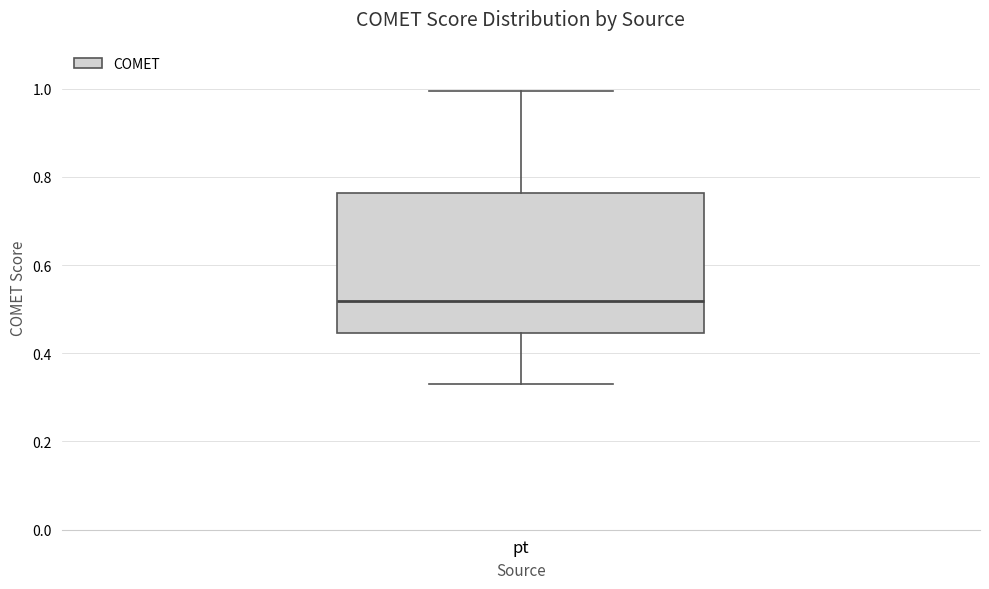

Transcribe this box plot: give where the median line is, the range the box spans, and where the two whiskers end, as read against the y-axis. The values are not printed on the chart, so give them approximately, as read against the axis.

median 0.52, box 0.44 to 0.76, whiskers 0.34 to 1.00